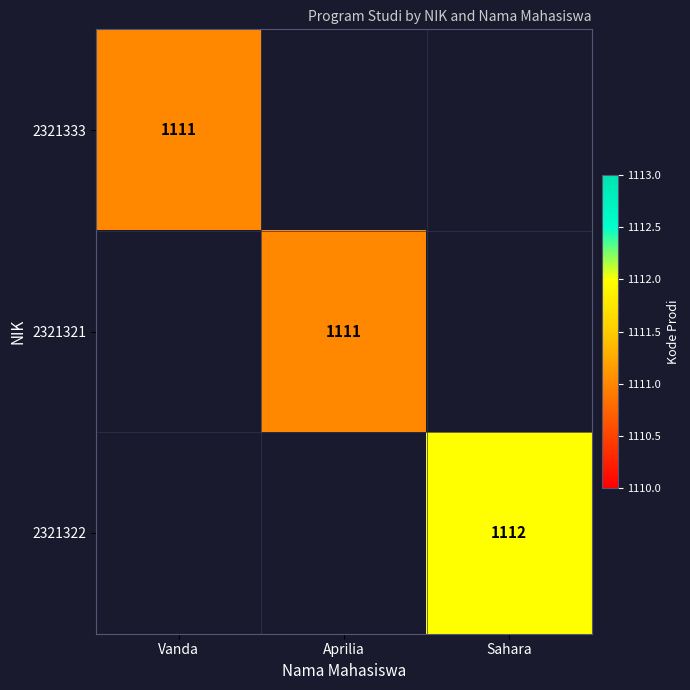

How many distinct data groups are displayed?

3